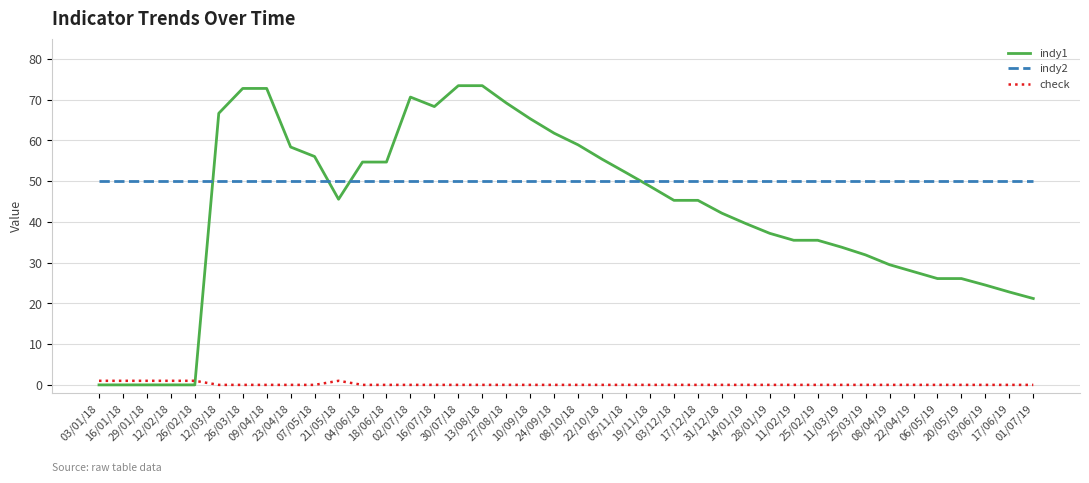

Where do indy1 and check first cross each other?

26/02/18 and 12/03/18